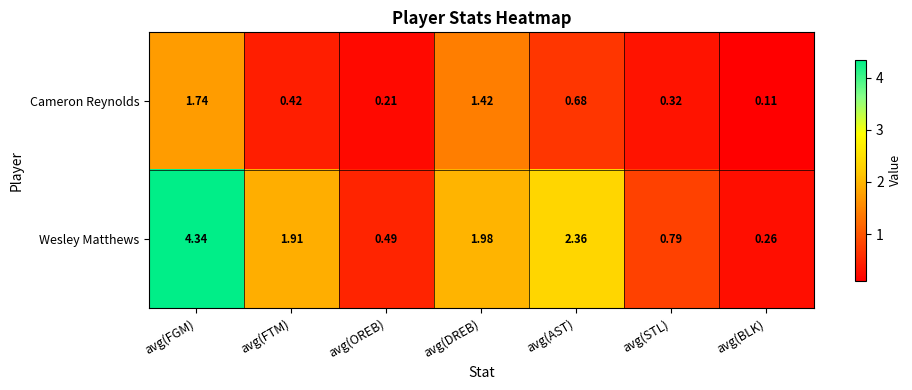

Is the value of Wesley Matthews at avg(FTM) greater than the value of Cameron Reynolds at avg(OREB)?

Yes